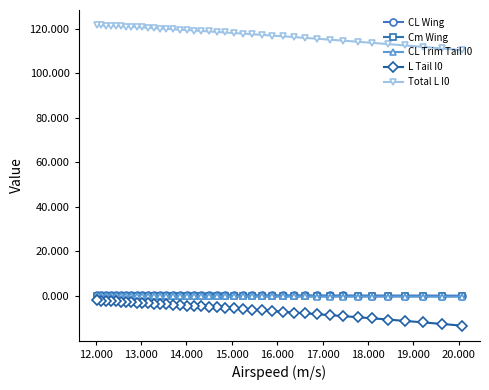

Which series has the largest total across all categories?

Total L I0